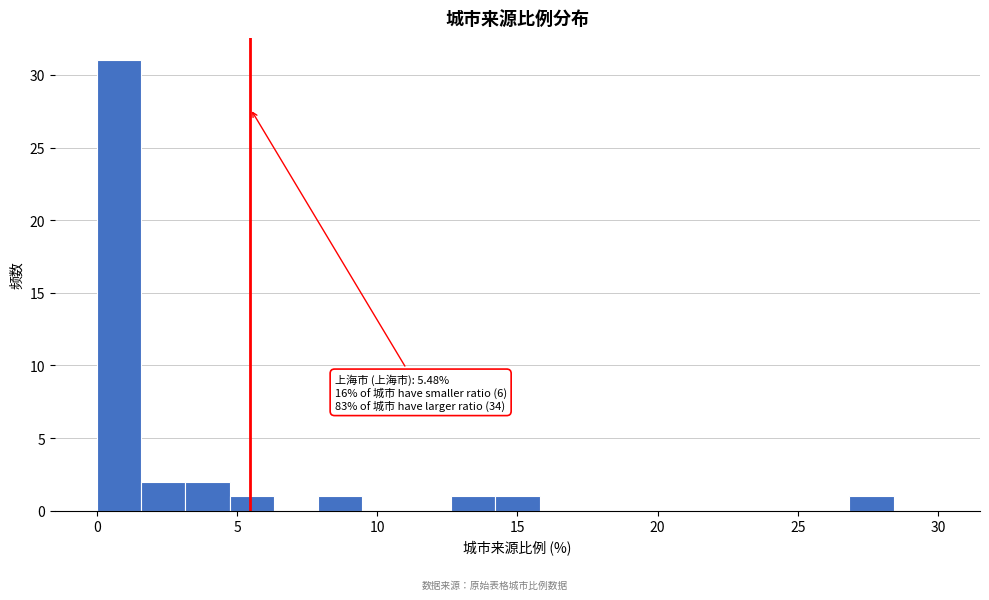

Around what value on the x-axis is the tallest bar? Give the approximate position of its centre, as read against the axis.

1.0